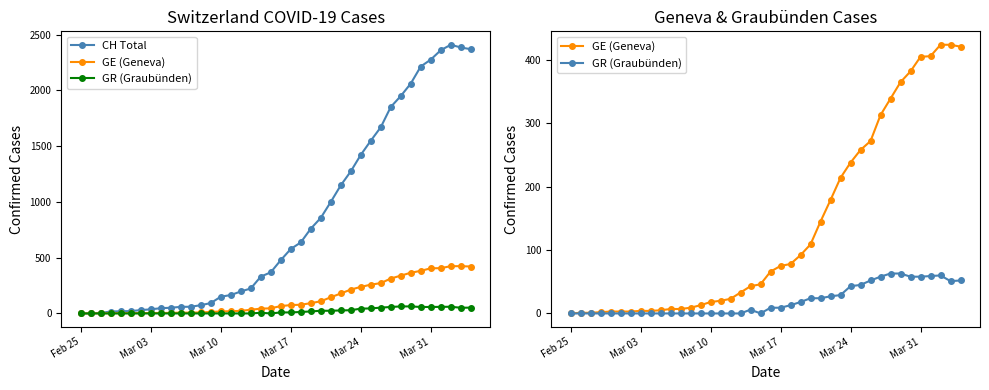

How many data points in GR (Graubünden) are less than 9?

20